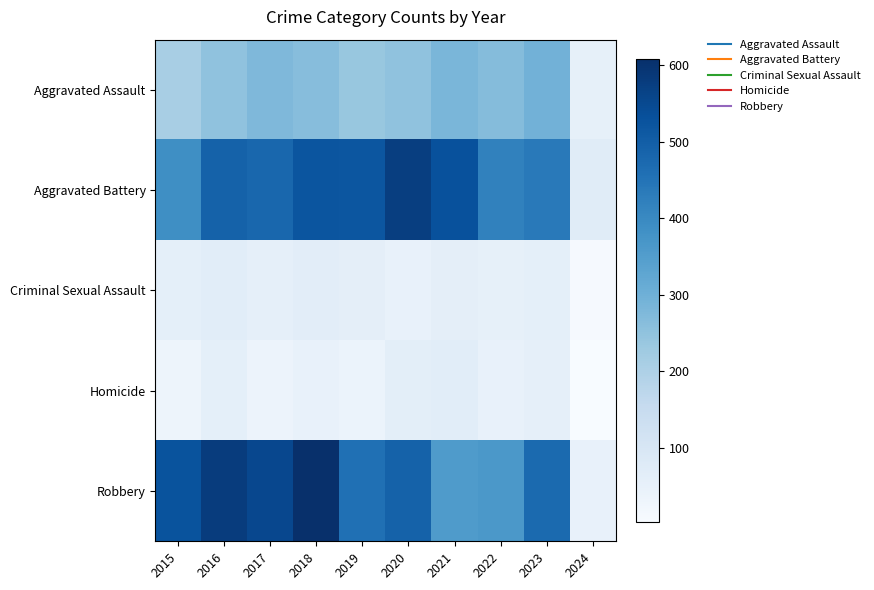

At which category is the sum across all series the highest?

2018